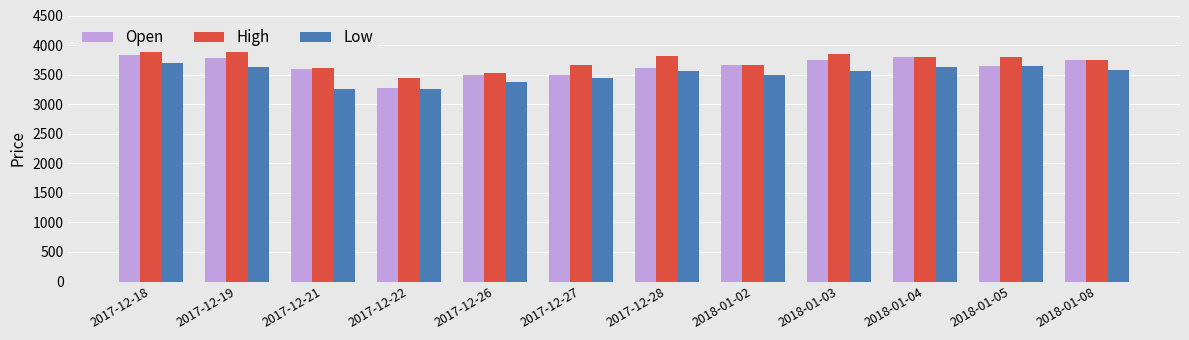

What is the label of the 9th bar from the left?

2018-01-03